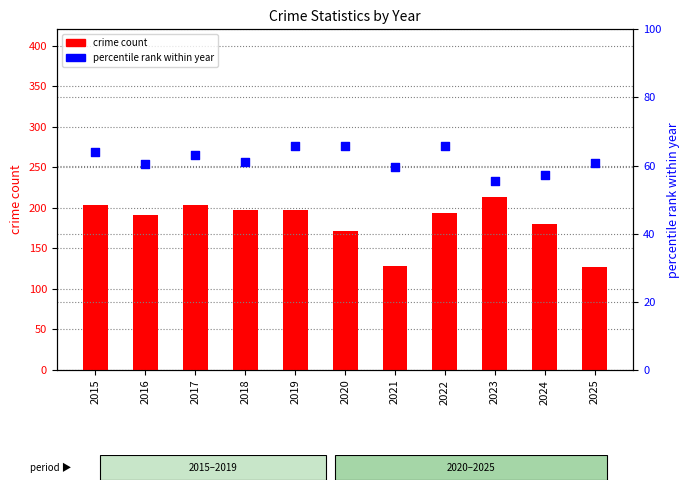

Which series reaches the minimum Y coordinate?

percentile rank within year